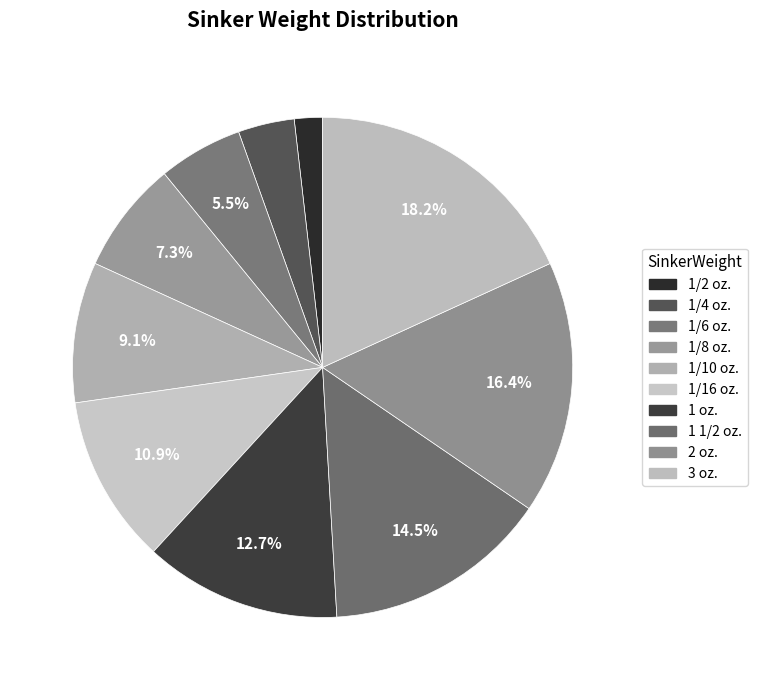

Is there a majority slice in this chart?

No